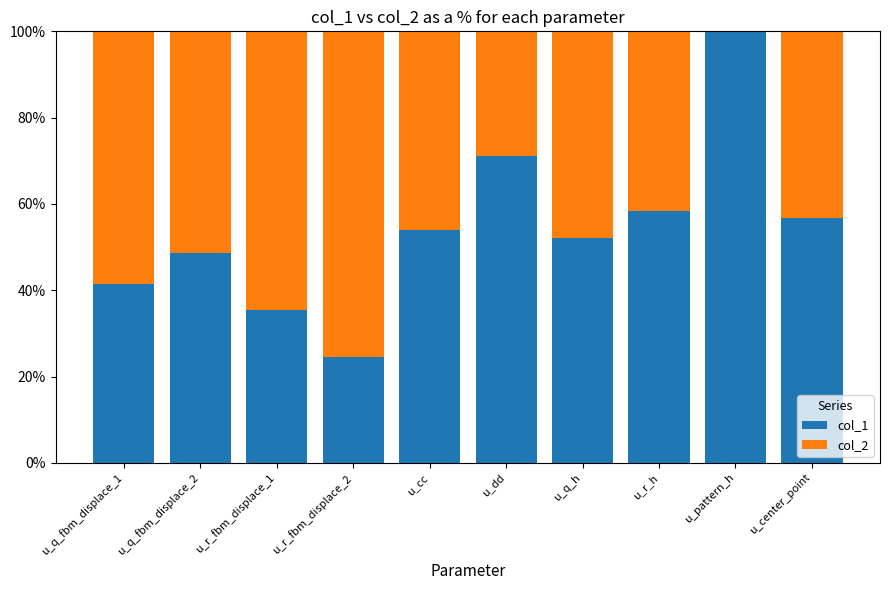

What is the maximum value for col_1?

100.0